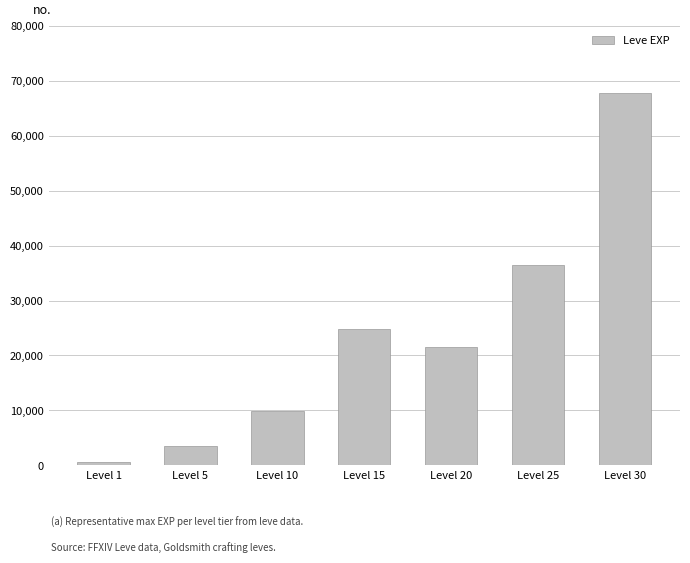

What is the difference between the values at Level 5 and Level 30?

64130